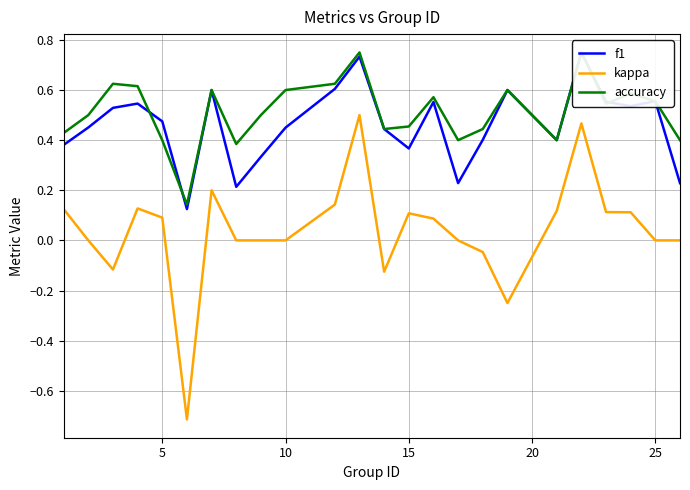

What is the sum of all f1 values?

11.1